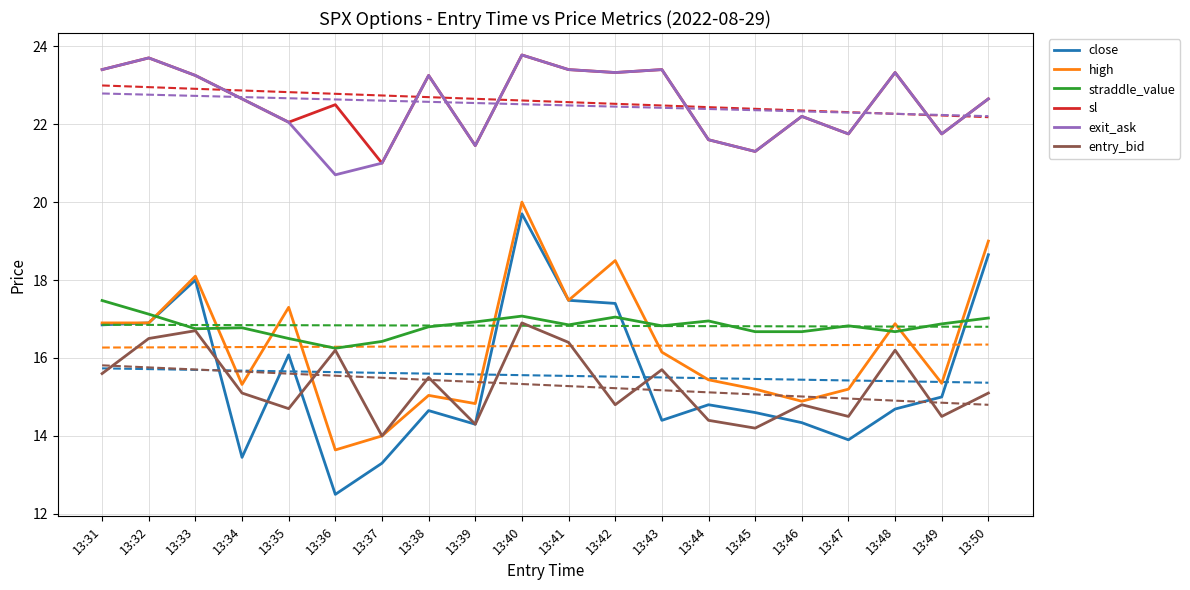

Rank the series by their maximum value, from highest to lowest.

sl, exit_ask, high, close, straddle_value, entry_bid